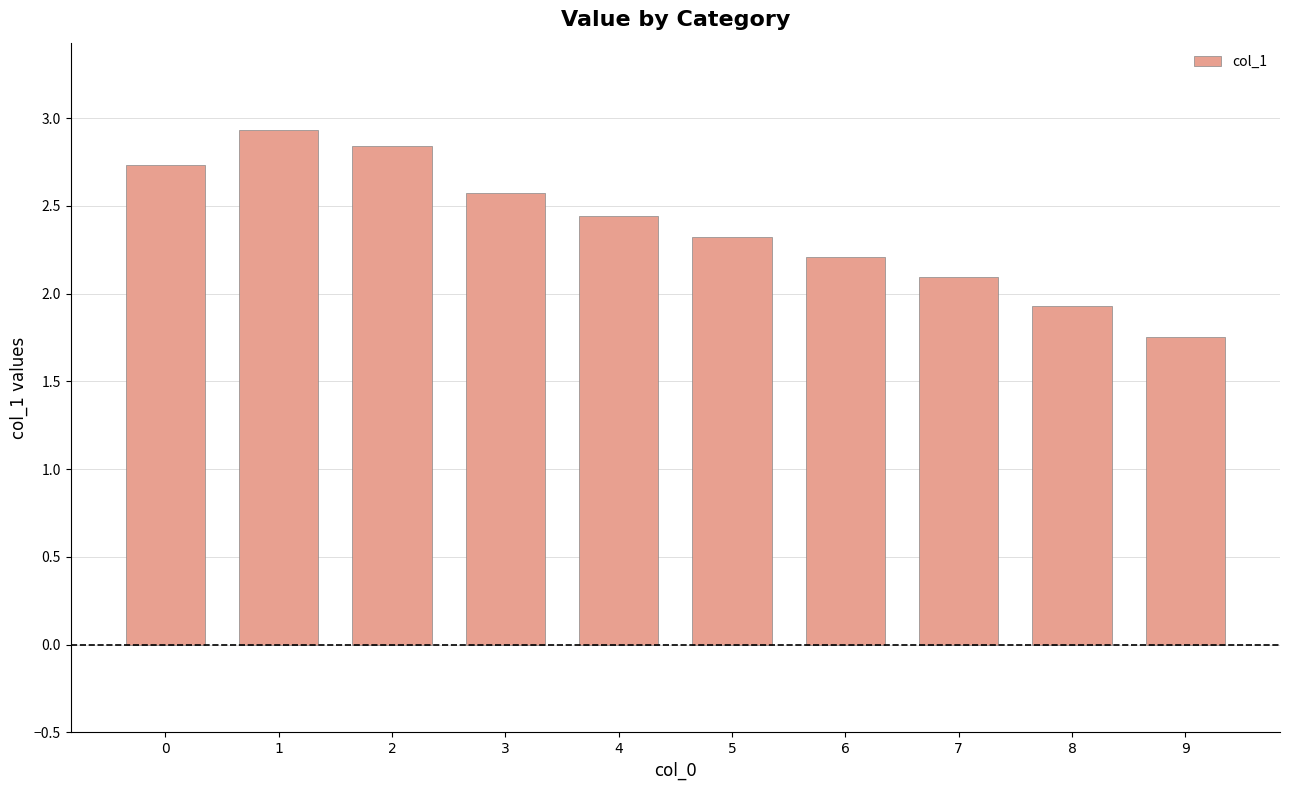

How many categories are shown in the chart?

10